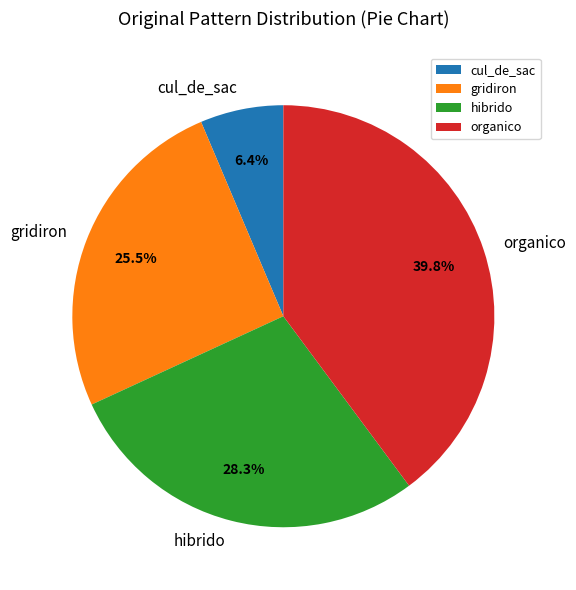

Is there any slice that represents more than half of the pie?

No